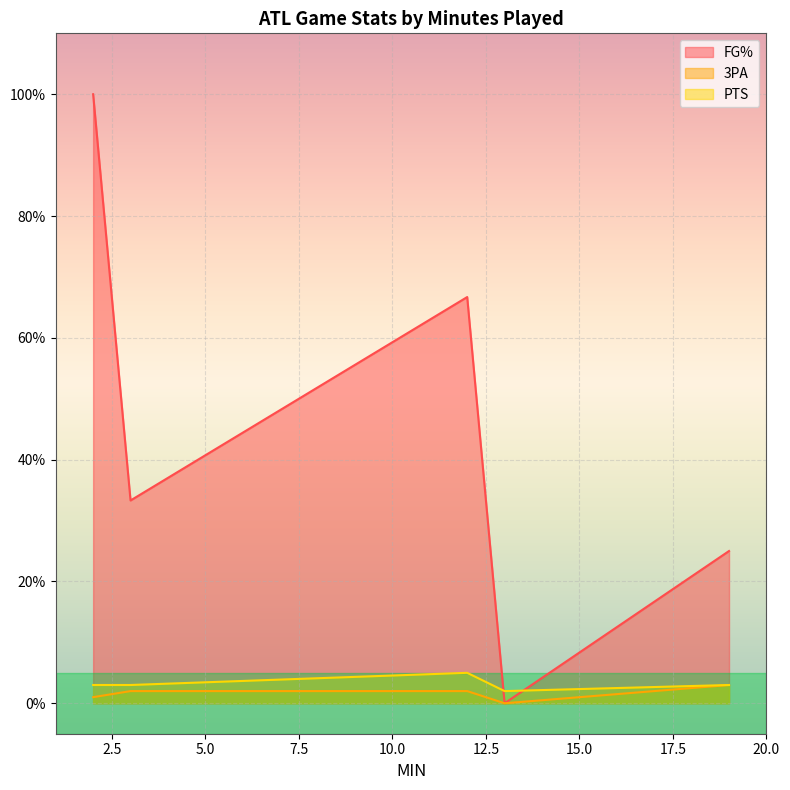

How many intersections are there between FG% and PTS?

2